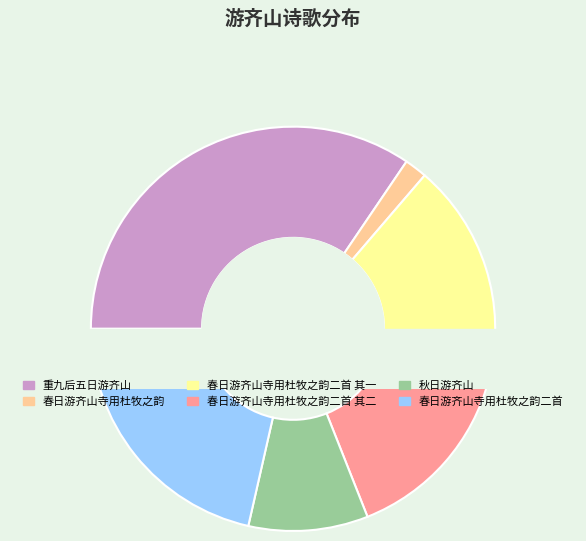

What percentage is the 秋日游齐山 slice, to the nearest percent?

10%